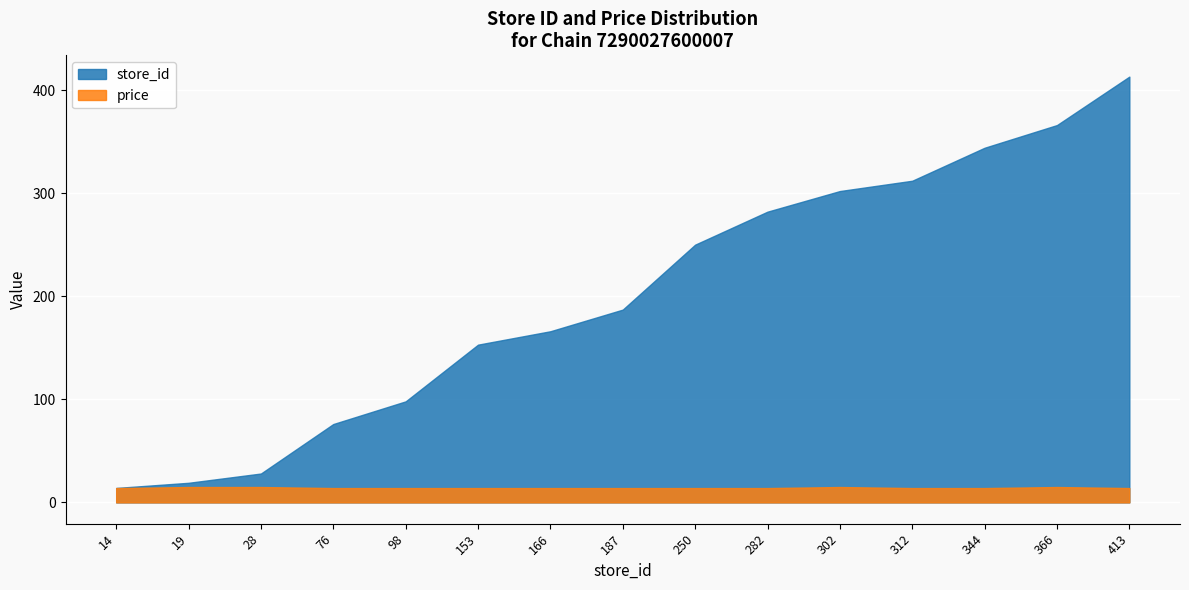

What is the maximum value shown in the chart?

413.0